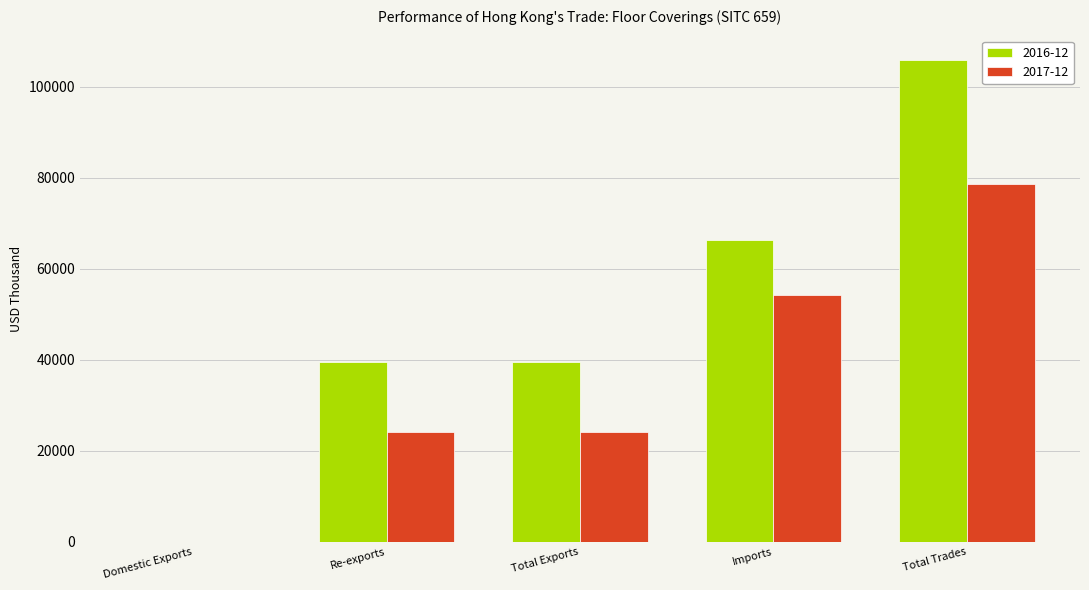

At which category is the sum across all series the highest?

Total Trades